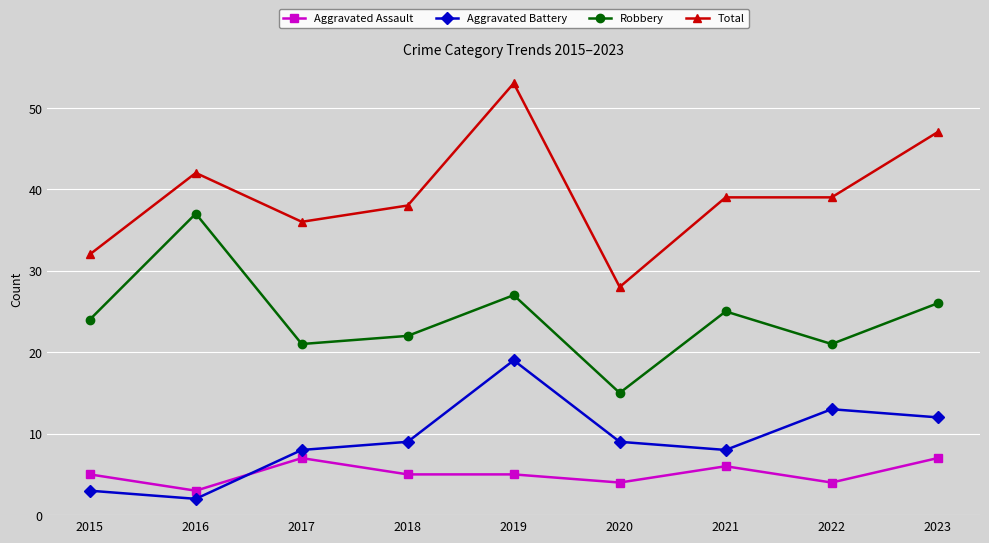

What is the average value of the Total series?

39